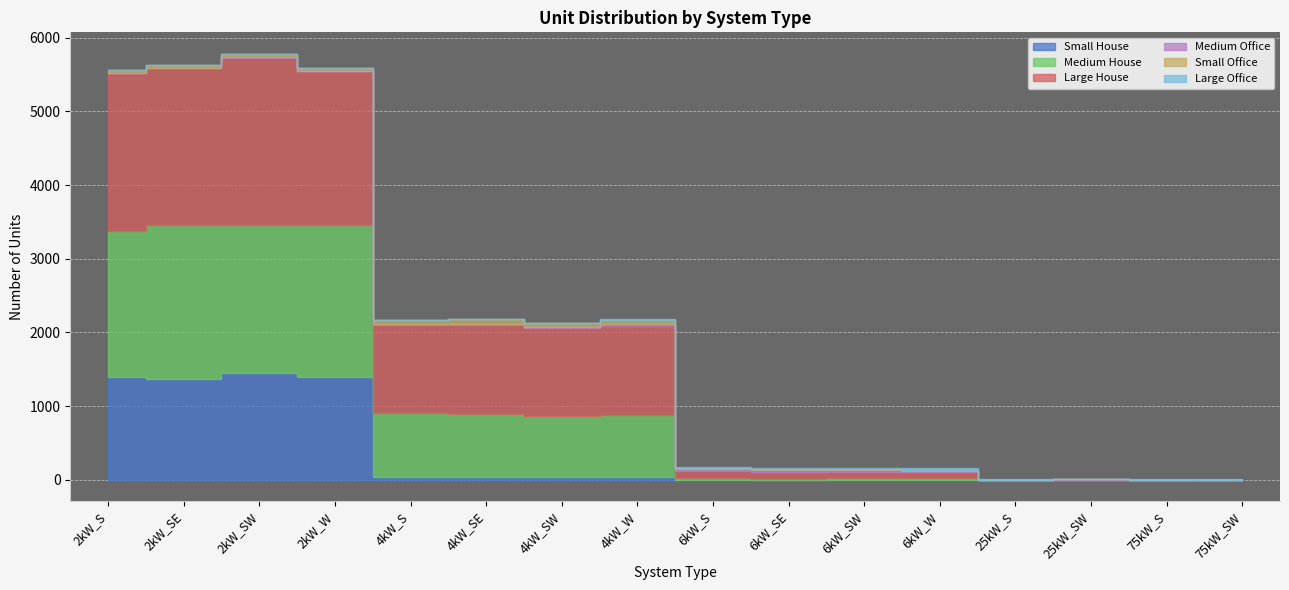

Rank the series by their maximum value, from lowest to highest.

Large Office, Medium Office, Small Office, Small House, Medium House, Large House